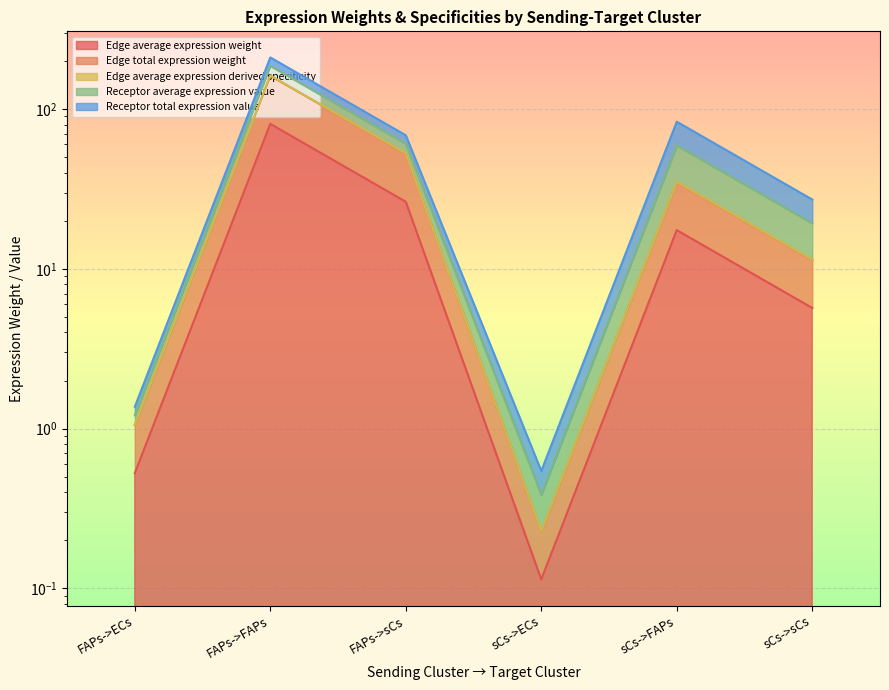

True or false: Edge average expression derived specificity has a value of 61.1 at sCs->FAPs.

False